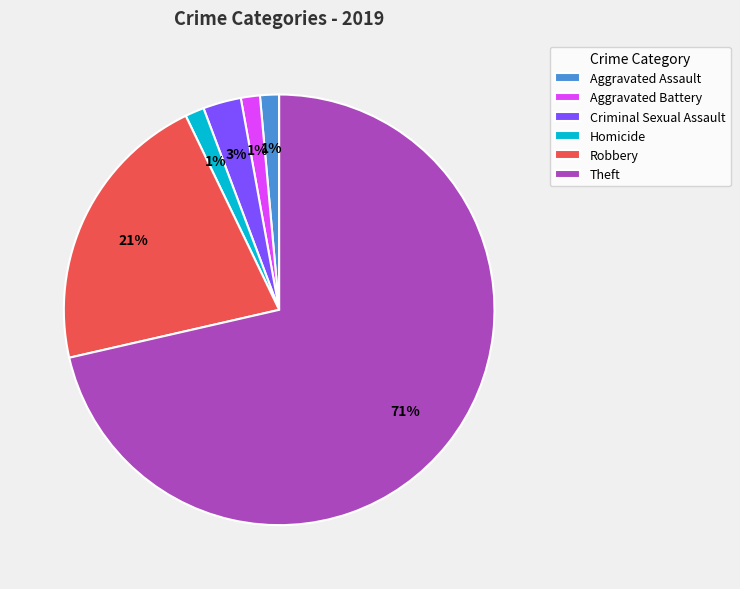

To the nearest percent, what is the average slice percentage?

17%